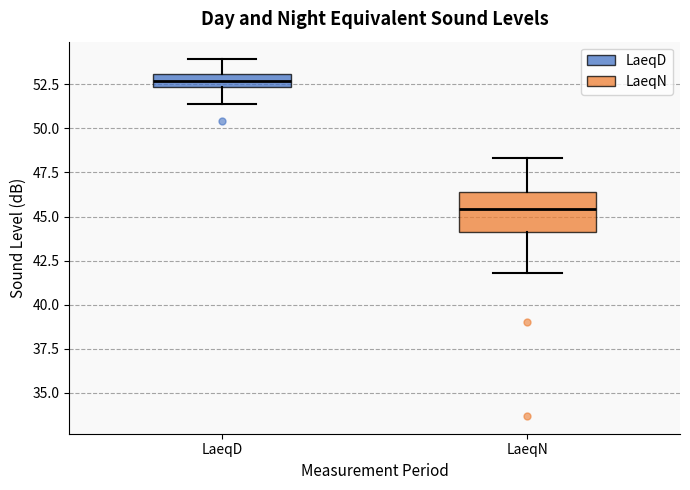

Reading left to right, transcribe this box plot: for each box, give where its median line is, the range the box spans, and where its two whiskers end, as read against the y-axis. The values are not printed on the chart, so give them approximately, as read against the axis.

LaeqD: median 52.5 (inside the box), box 52.5 to 53.0, whiskers 51.5 to 54.0
LaeqN: median 45.5, box 44.0 to 46.5, whiskers 42.0 to 48.5